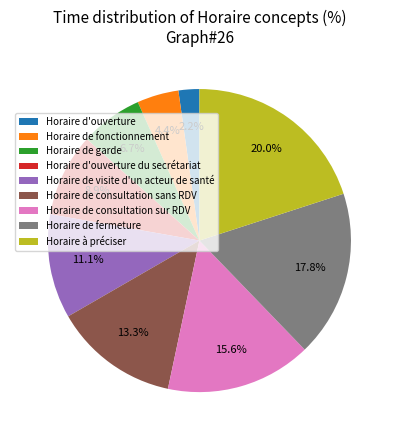

To the nearest percent, what portion does Horaire de fonctionnement represent?

4%